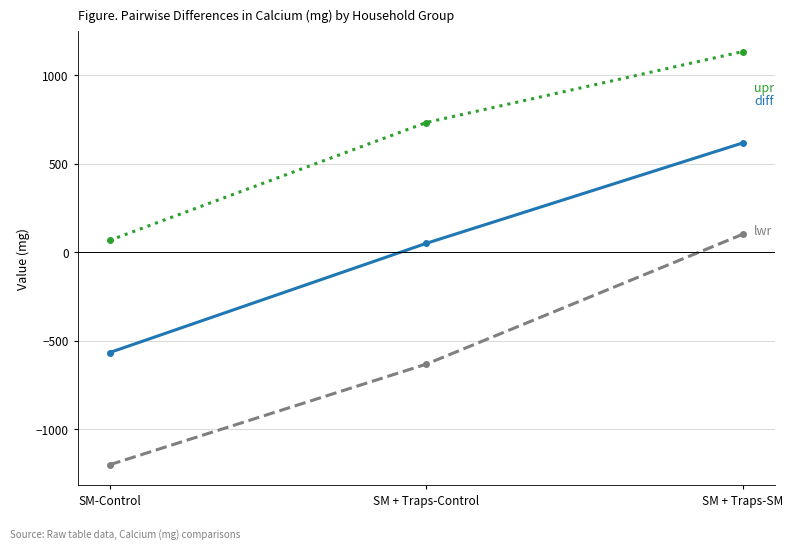

How many data points does each series have?

3